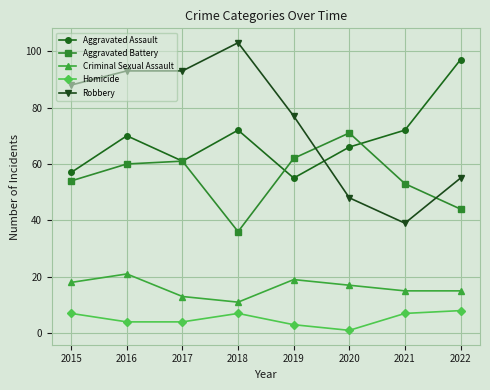

What value does the Aggravated Assault series have at 2015?

57